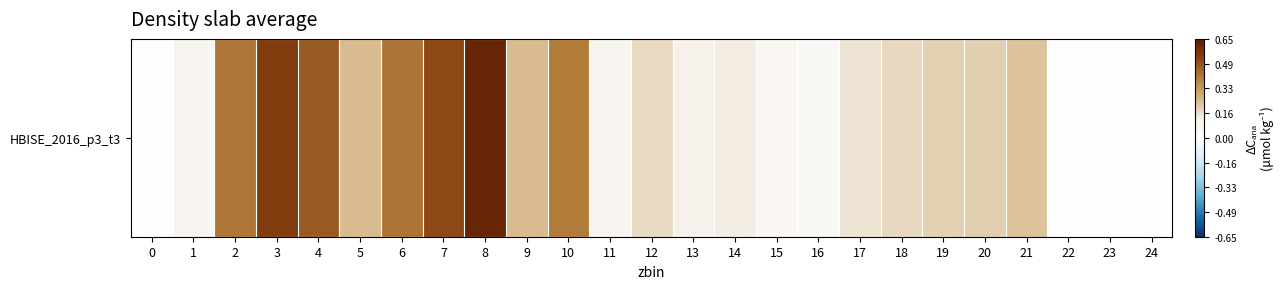

What is the greatest value displayed?

0.6